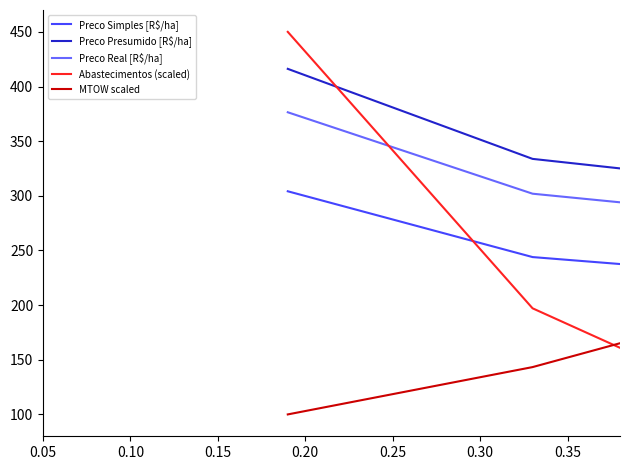

What position from the left is 0.10?

2